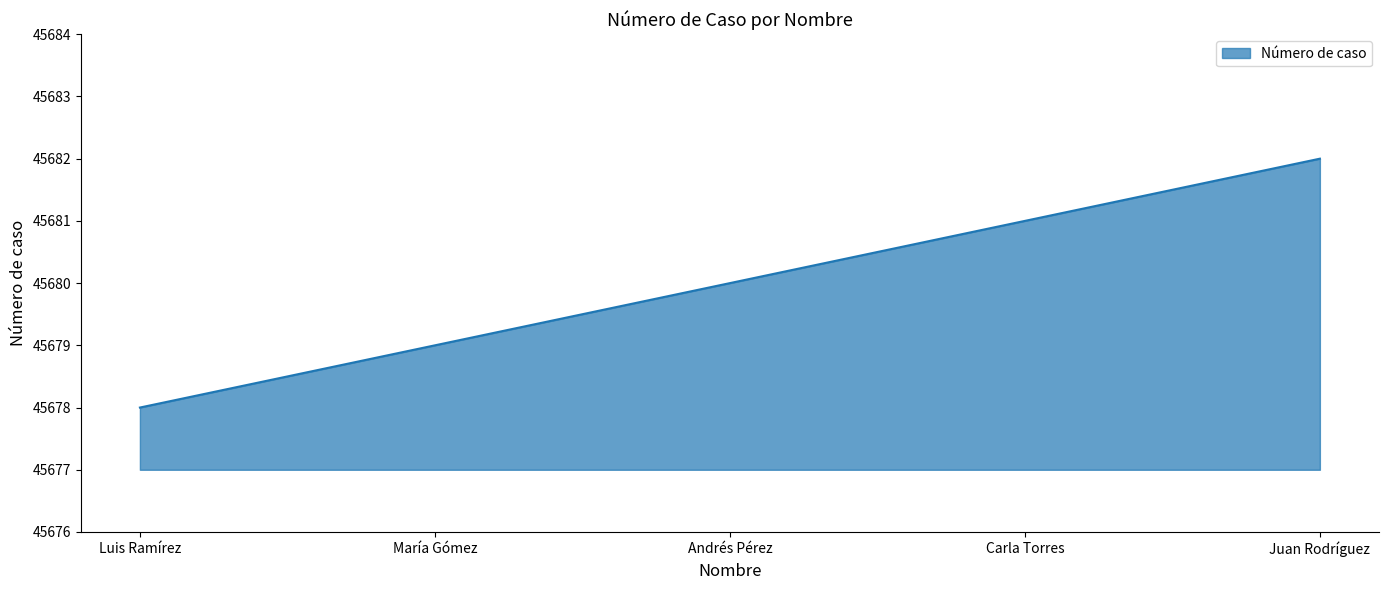

At which label is the value closest to 45680?

Andrés Pérez